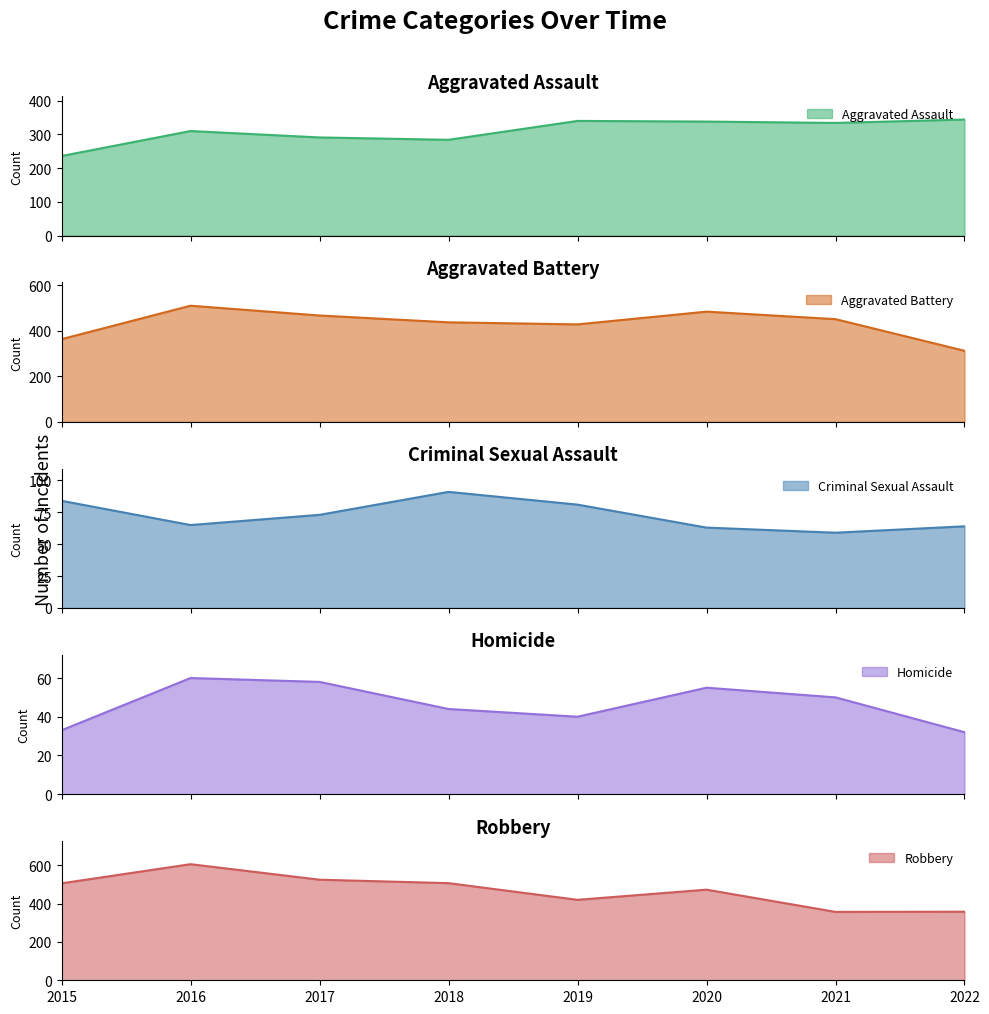

How many values in the Criminal Sexual Assault series are below 73?

4